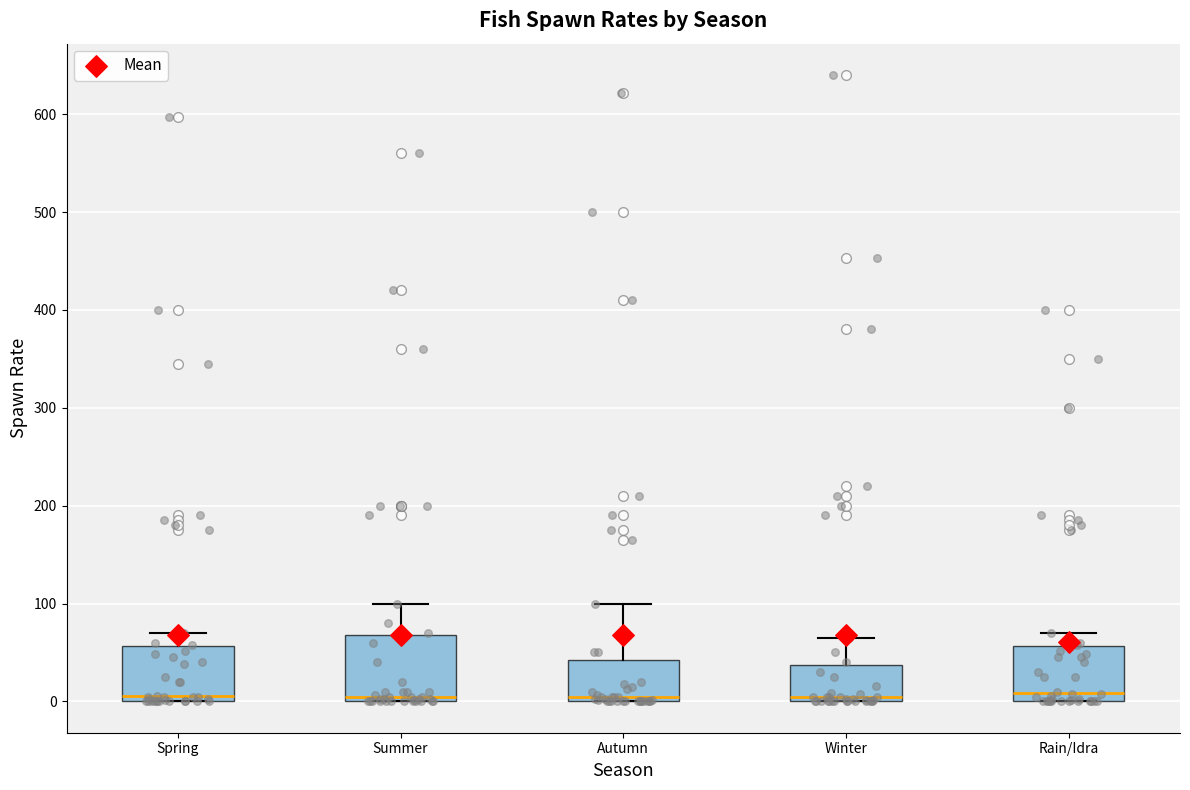

Reading left to right, read every box against the y-axis: the position of its median line, the range the box covers, and the ends of its whiskers. The values are not printed on the chart, so give them approximately, as read against the axis.

Spring: median 10, box 0 to 60, whiskers 0 to 70
Summer: median 10, box 0 to 70, whiskers 0 to 100
Autumn: median 0 (just above the box's lower edge), box 0 to 40, whiskers 0 to 100
Winter: median 10, box 0 to 40, whiskers 0 to 70
Rain/Idra: median 10, box 0 to 60, whiskers 0 to 70